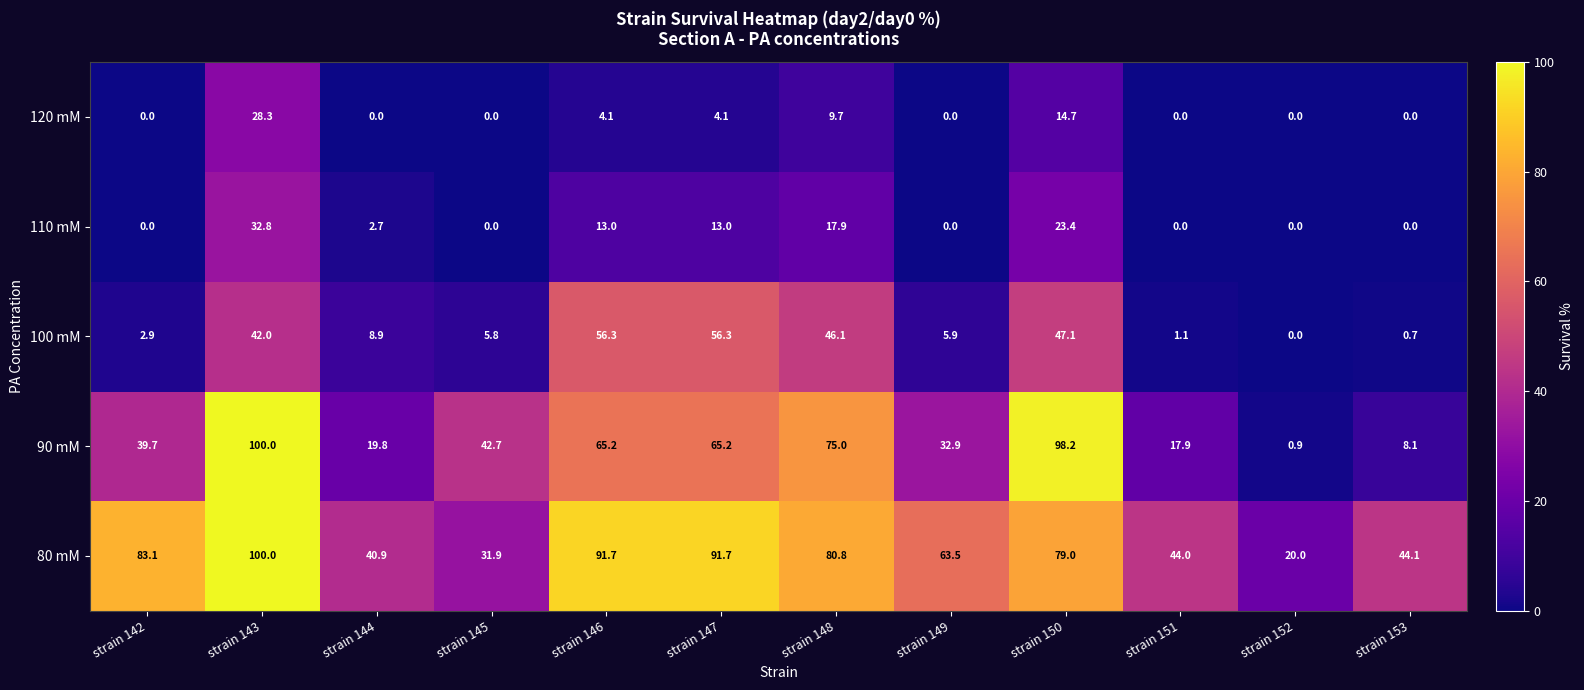

How many data points does each series have?

12